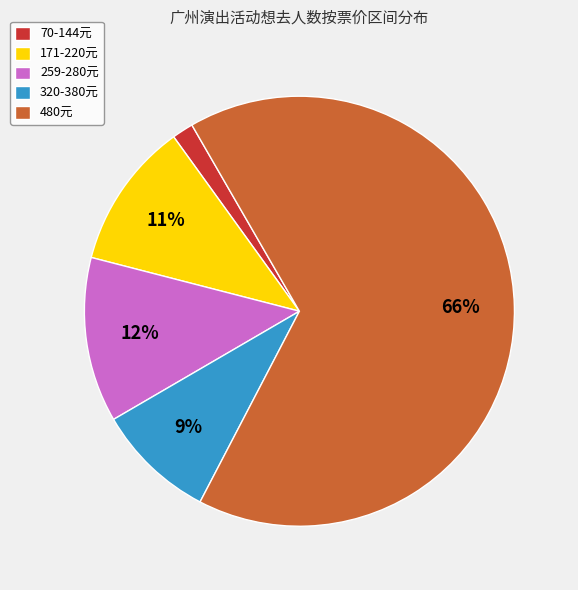

Combined, do 171-220元 and 480元 account for over 50%?

Yes